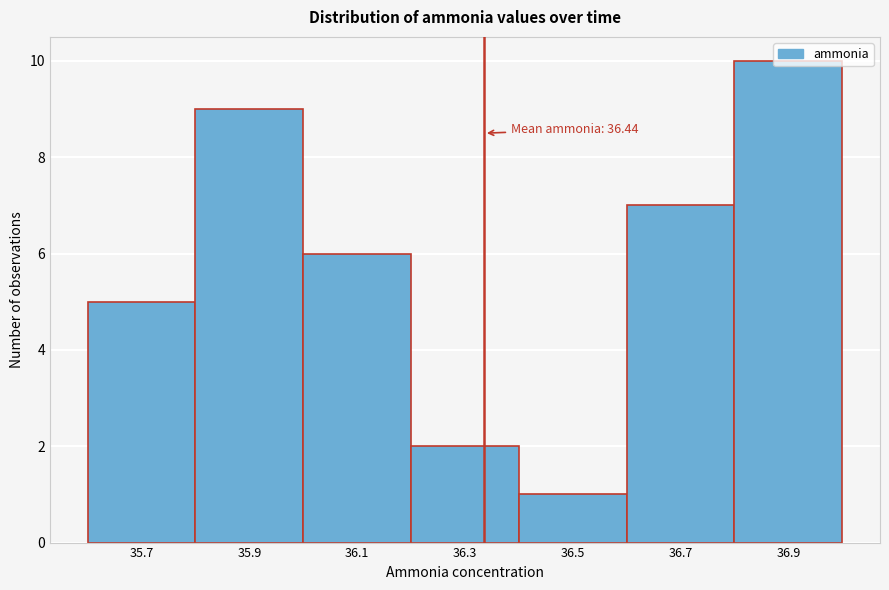

The chart shows a value of 7 at 36.7. True or false?

True